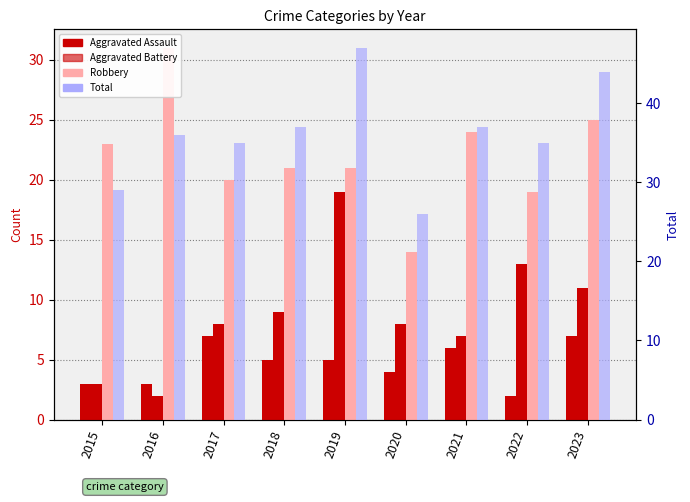

Which series changed the most between 2015 and 2021?

Total